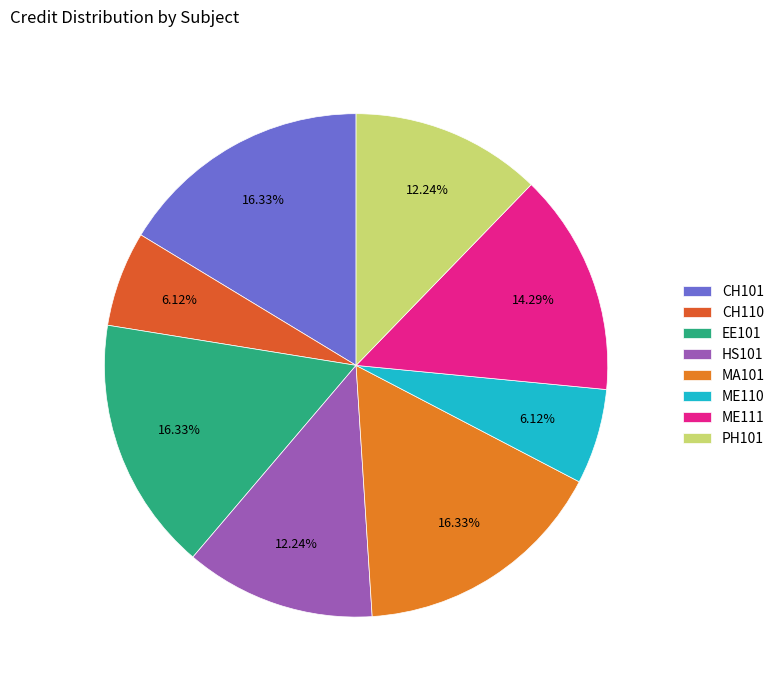

True or false: HS101 accounts for 17% of the total.

False